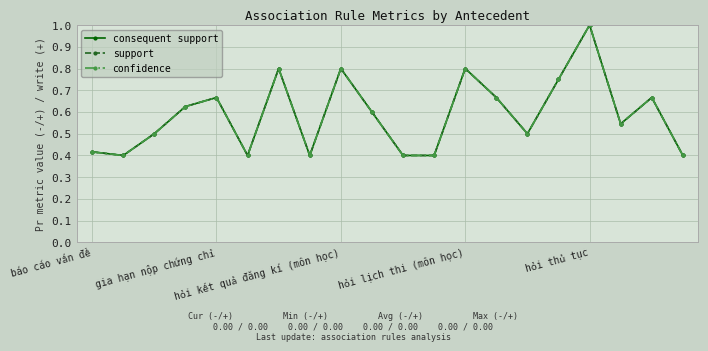

Does the chart have visible grid lines?

Yes